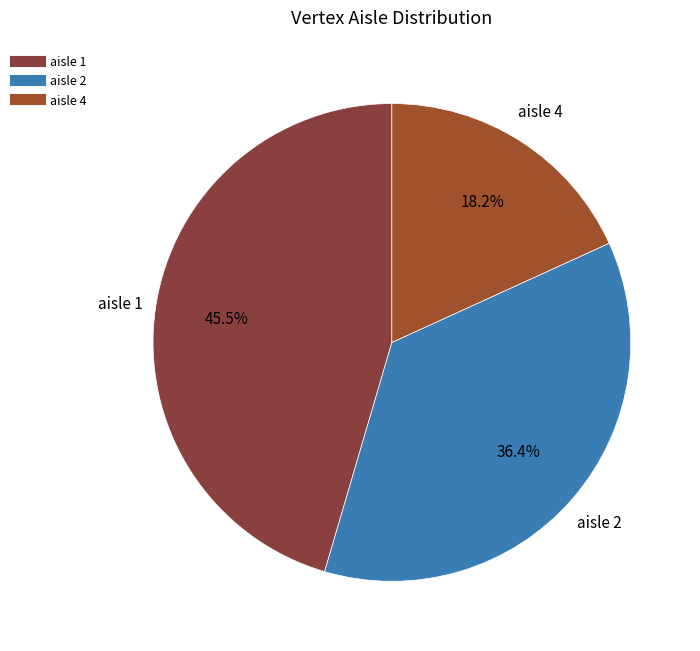

How many slices are in this pie chart?

3